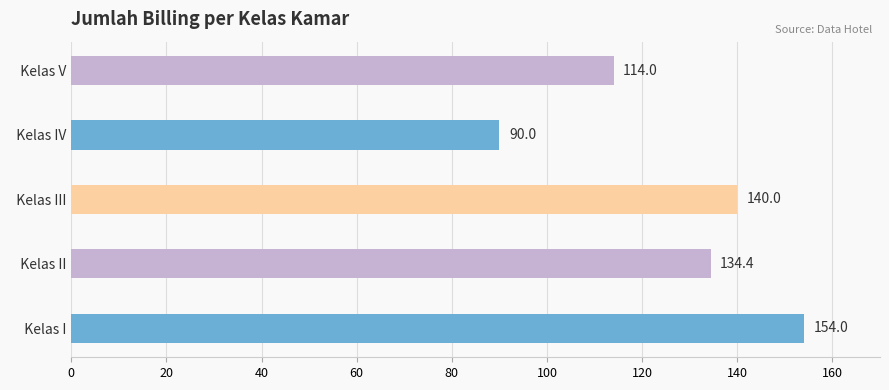

List the labels in order of value, smallest first.

  Kelas IV,   Kelas V,   Kelas II,   Kelas III,   Kelas I